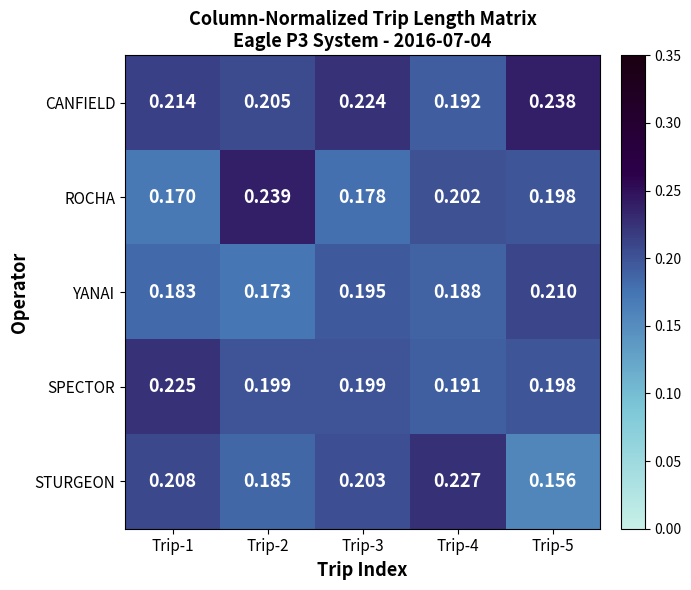

Which series has the largest range (max minus min)?

STURGEON